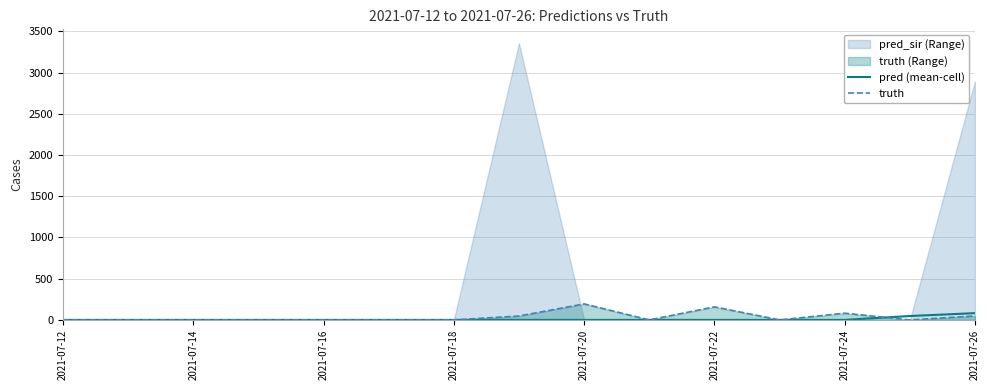

What is the maximum value for truth?

194